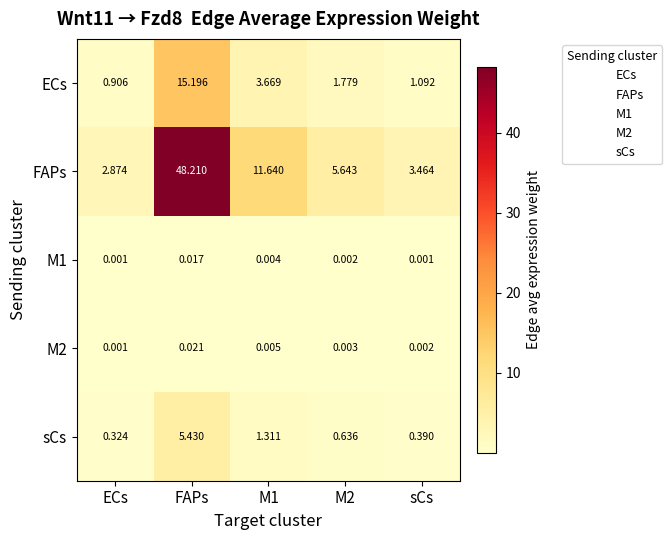

Which category has the lowest value in the M2 series?

ECs